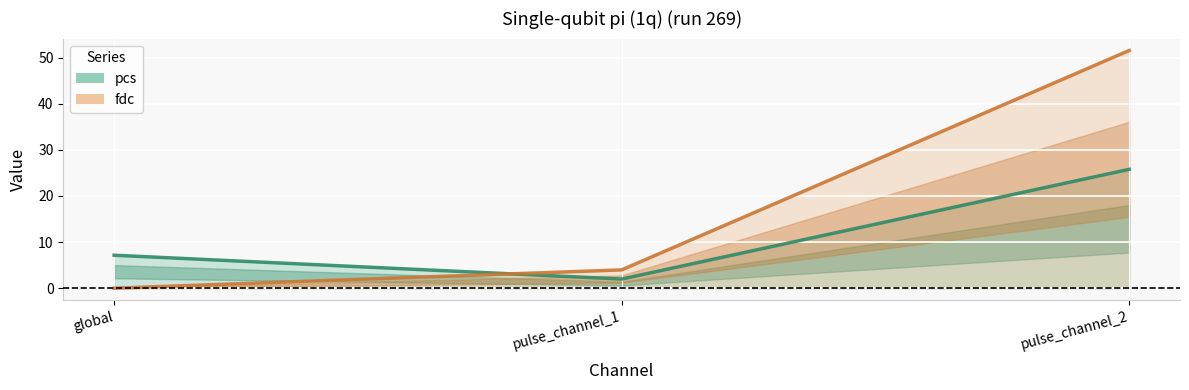

Reading left to right, extract all data points from this chart.

pcs: 7.2	2.0	25.8
fdc: 0.0	4.0	51.6